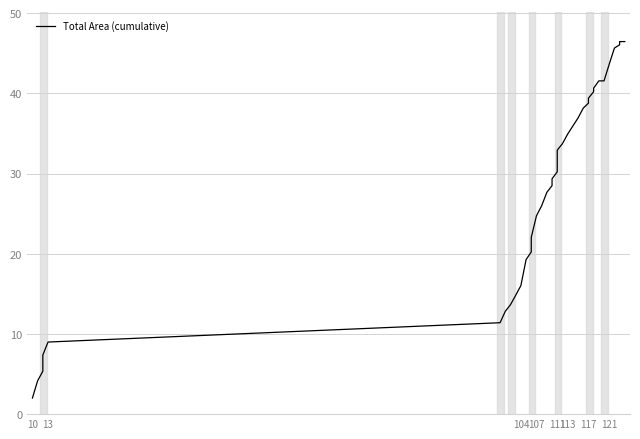

Count the number of data series in this chart.

1